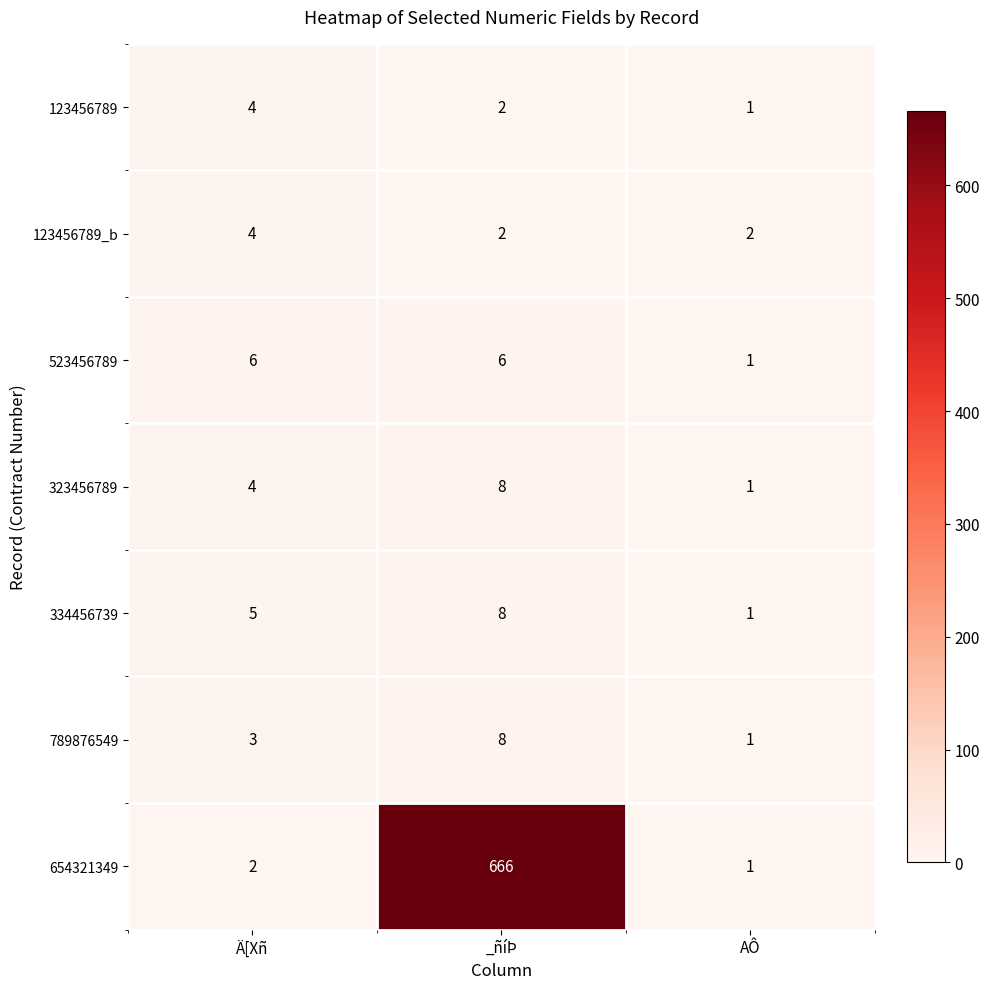

What is the total value across all series at AÔ?

8